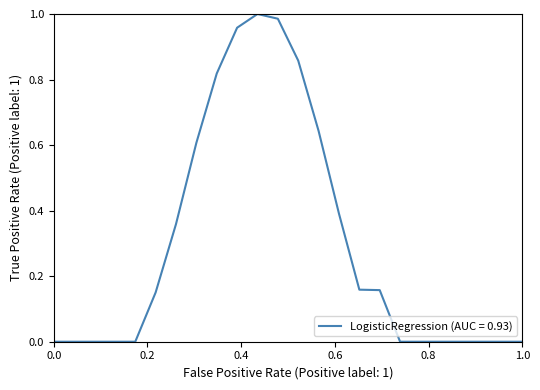

Is this an area chart (filled region under the line)?

No